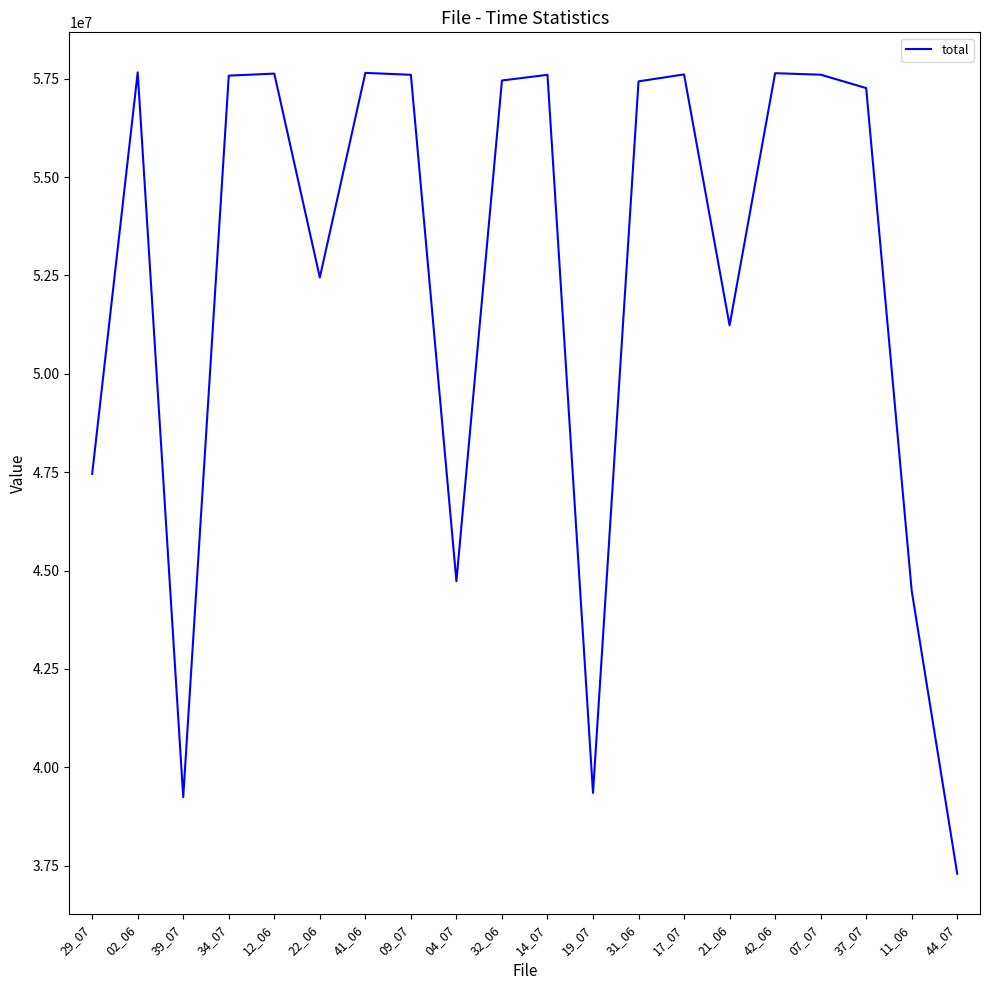

Is it true that the value at 19_07 is 39349746?

True